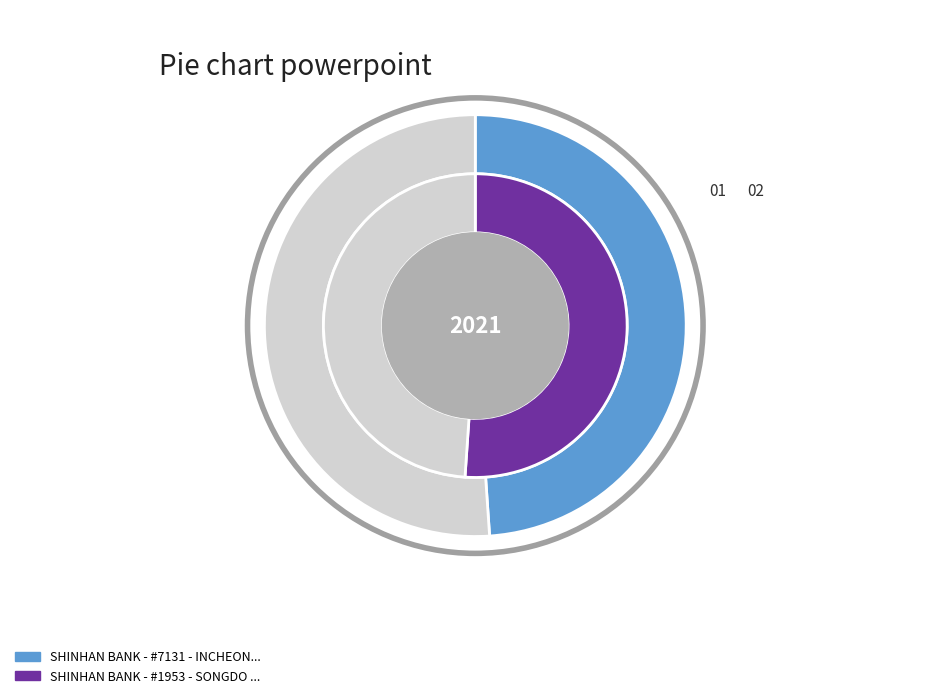

Is it true that SHINHAN BANK - #1953 - SONGDO CENTRAL PA is 51% of the pie?

True